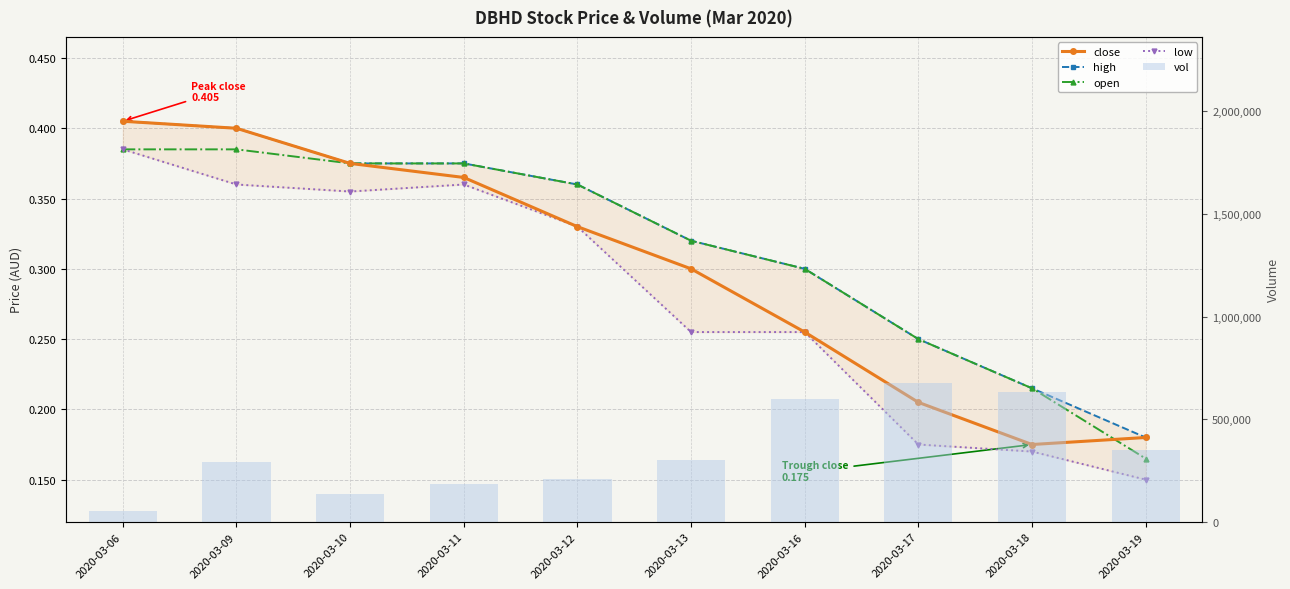

Which has a higher value, 2020-03-16 or 2020-03-10?

2020-03-10